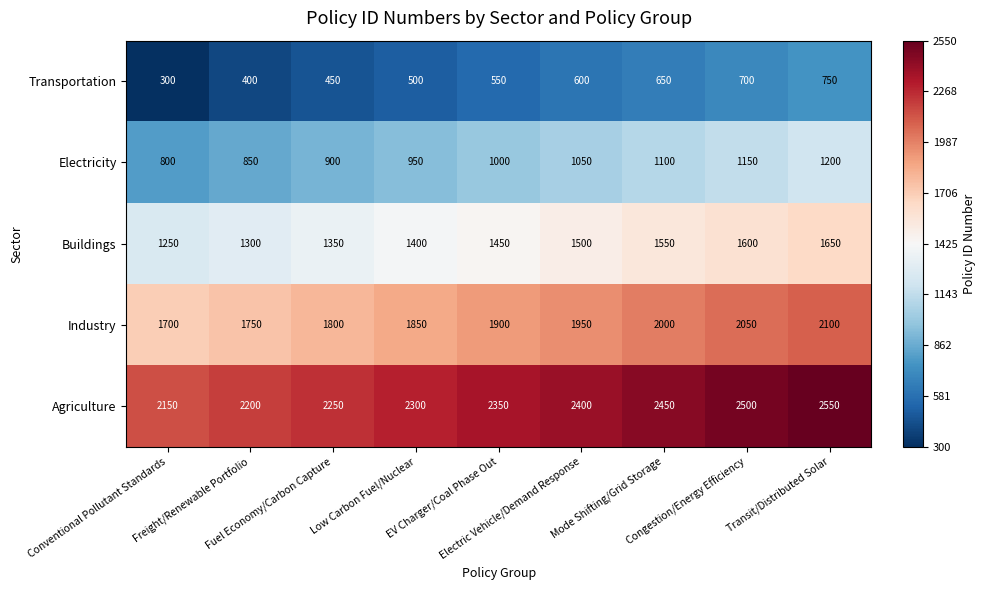

Which series has the largest total across all categories?

Agriculture